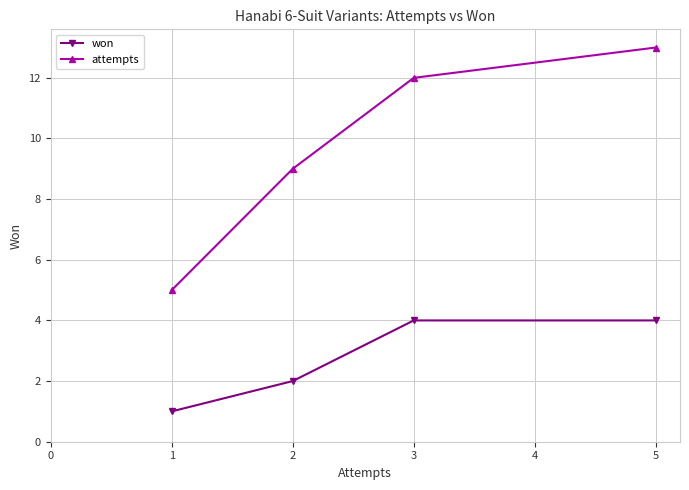

True or false: attempts and won cross at least once.

False